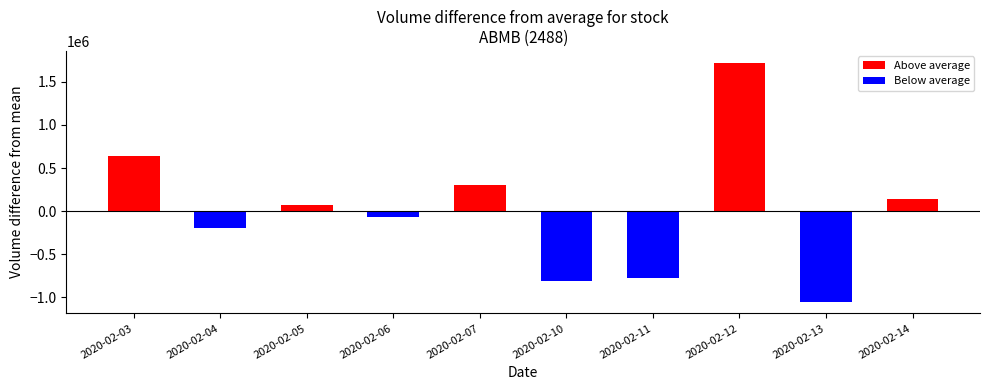

Is the value of Negative Volume at 2020-02-10 greater than the value of Positive Volume at 2020-02-07?

No